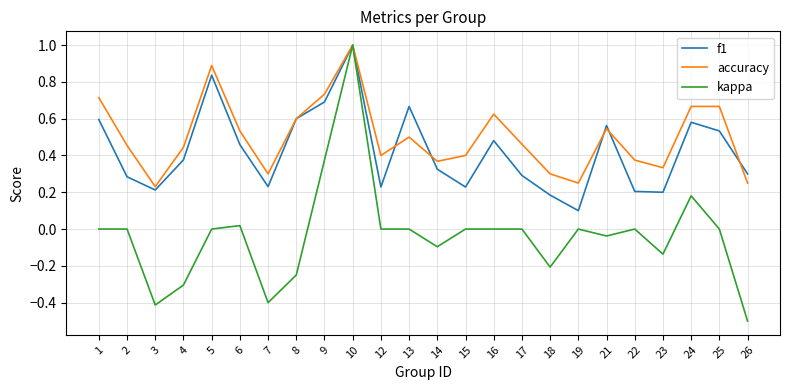

True or false: kappa has more than 2 points higher than both neighbors.

True